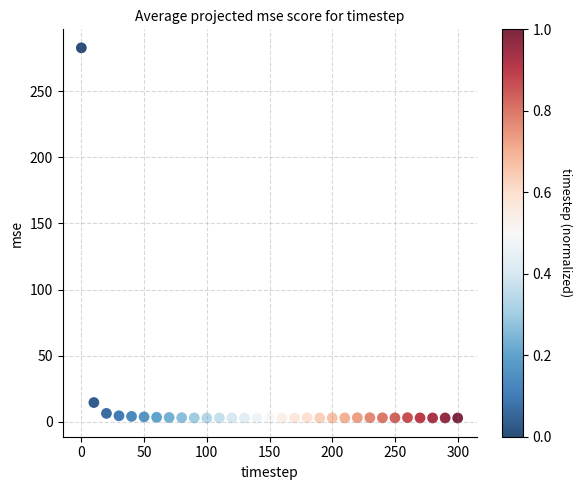

What Y value in the scatter plot is closest to 142?

14.4